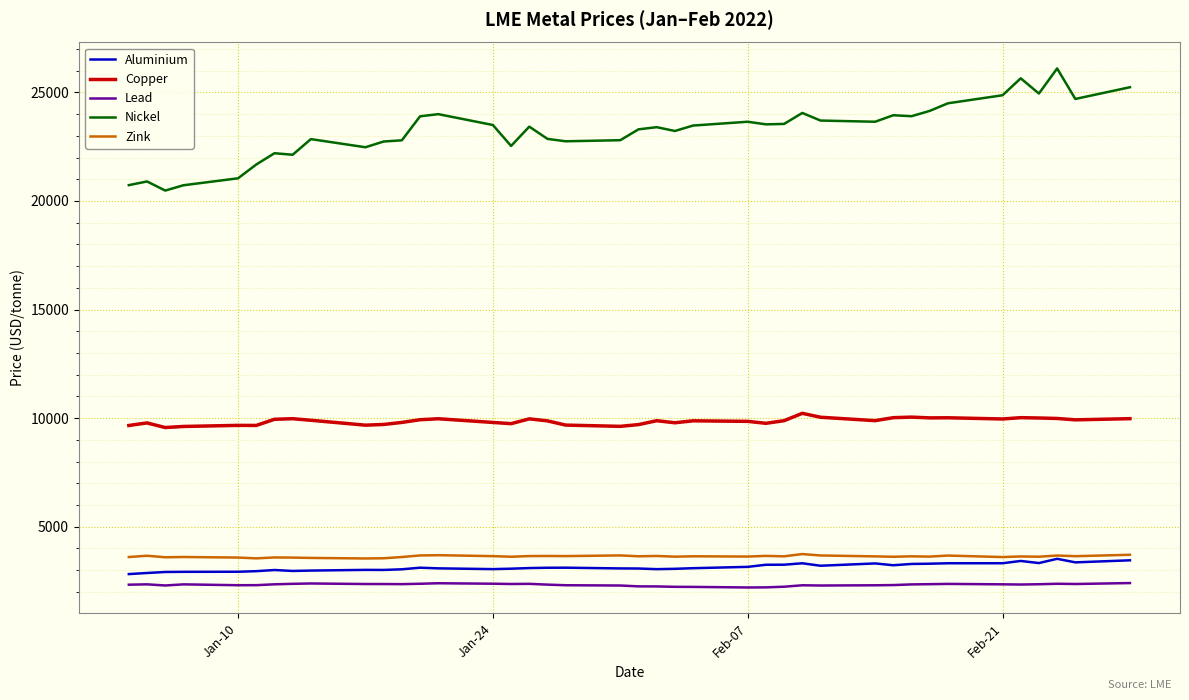

True or false: Aluminium and Copper intersect in this chart.

False